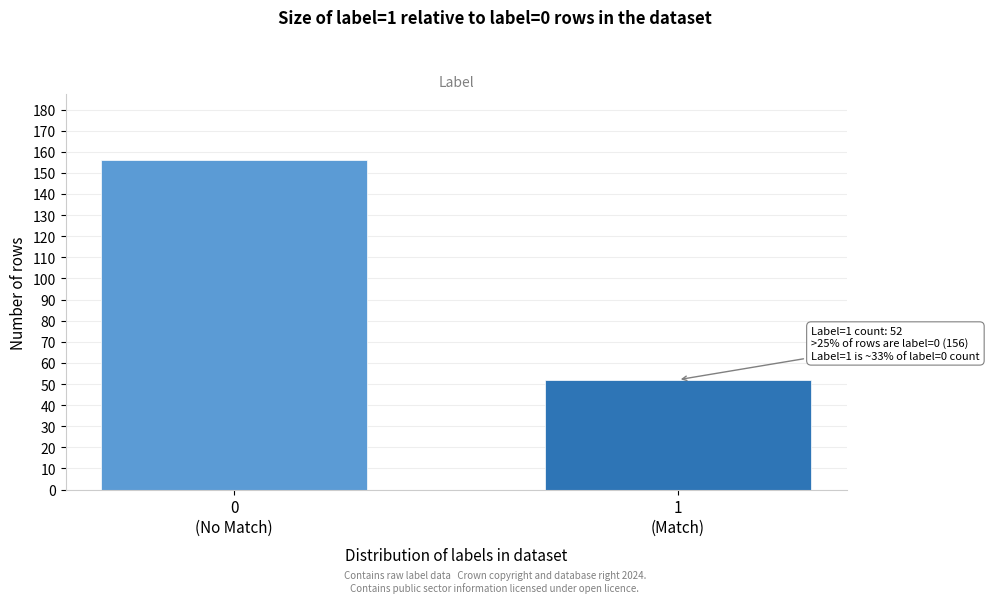

Reading left to right, transcribe all the data shown in this chart.

156	52